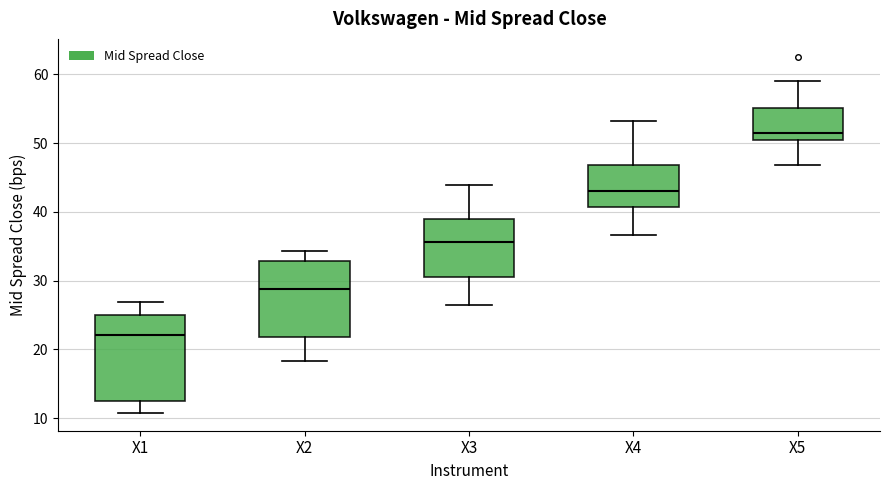

Which box has the highest median line?

X5